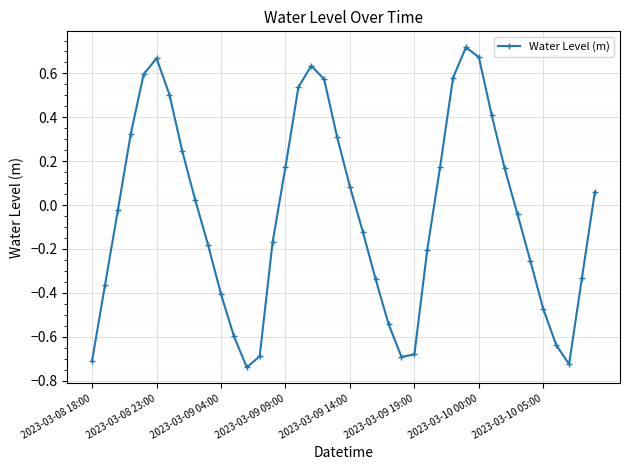

What is the sum of all values?

-1.5